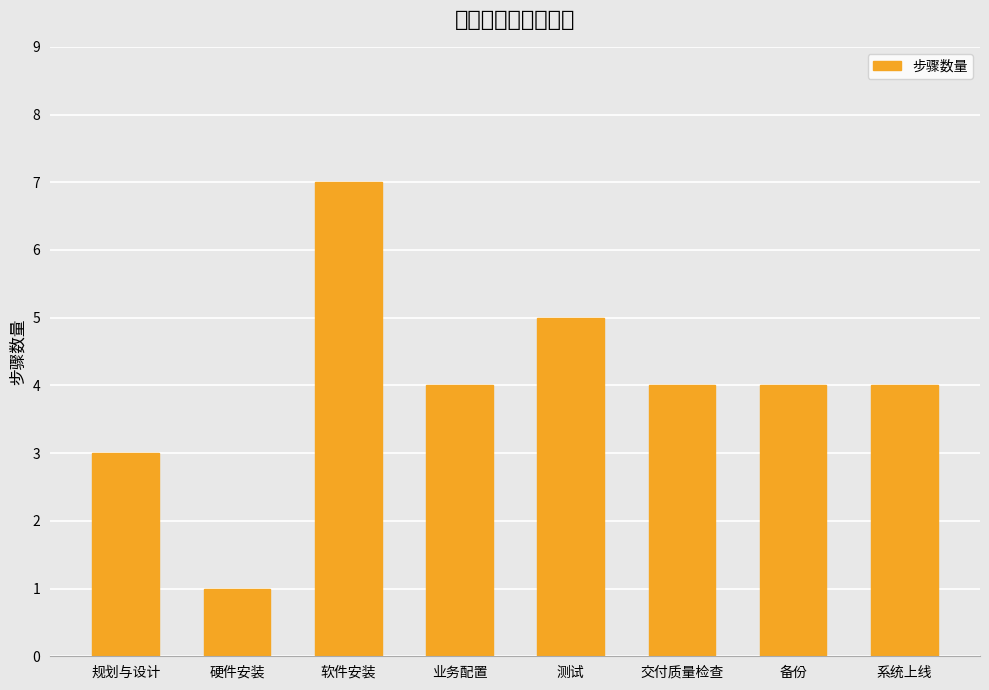

Which category has the highest value across all series?

软件安装